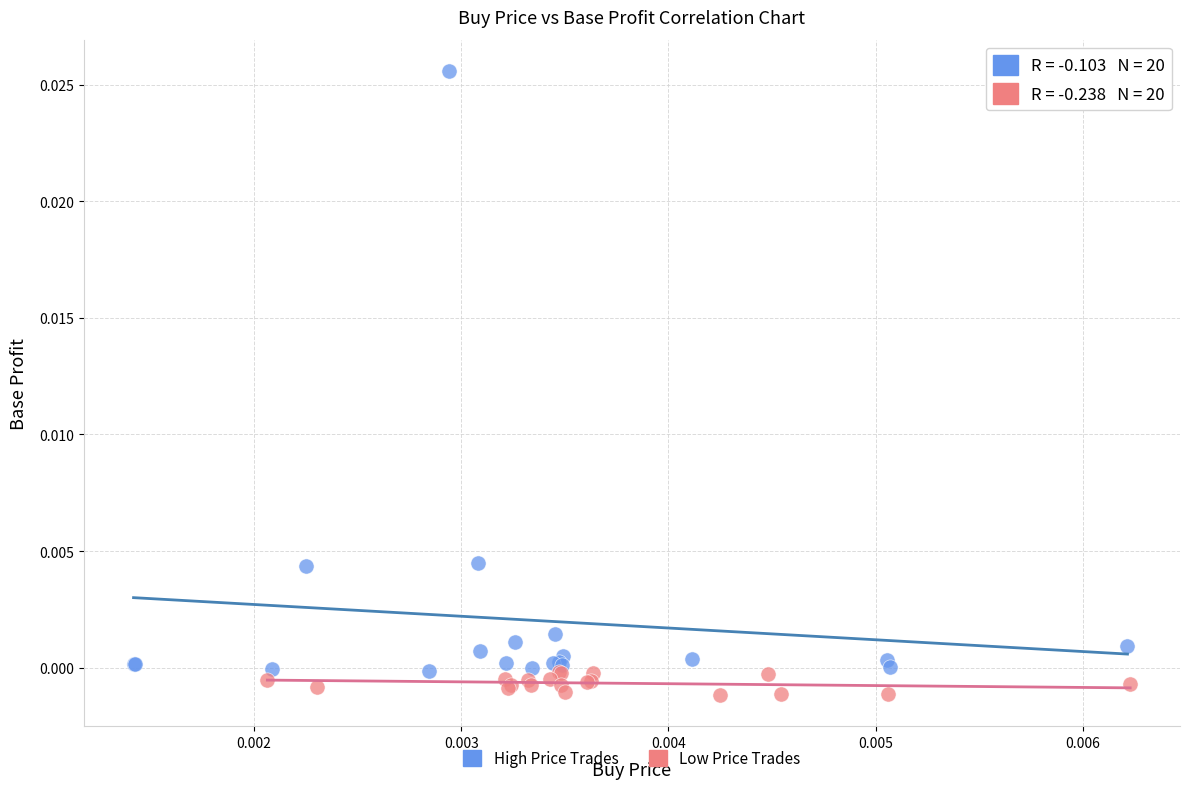

Which series has the widest spread of Y values?

High Price Trades